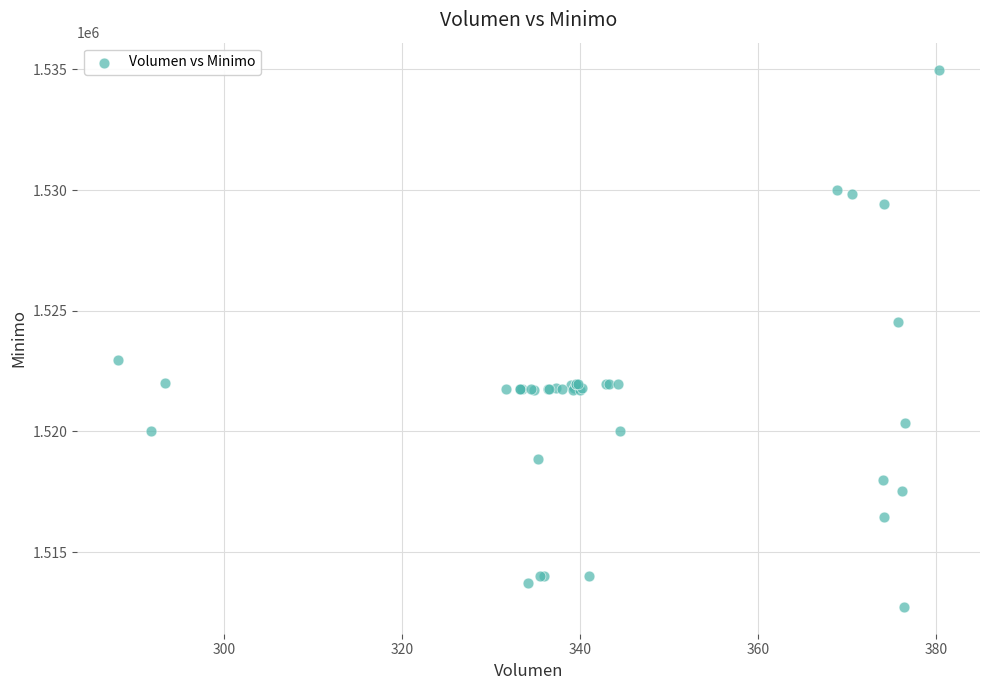

What Y value in the scatter plot is closest to 1523862?

1524513